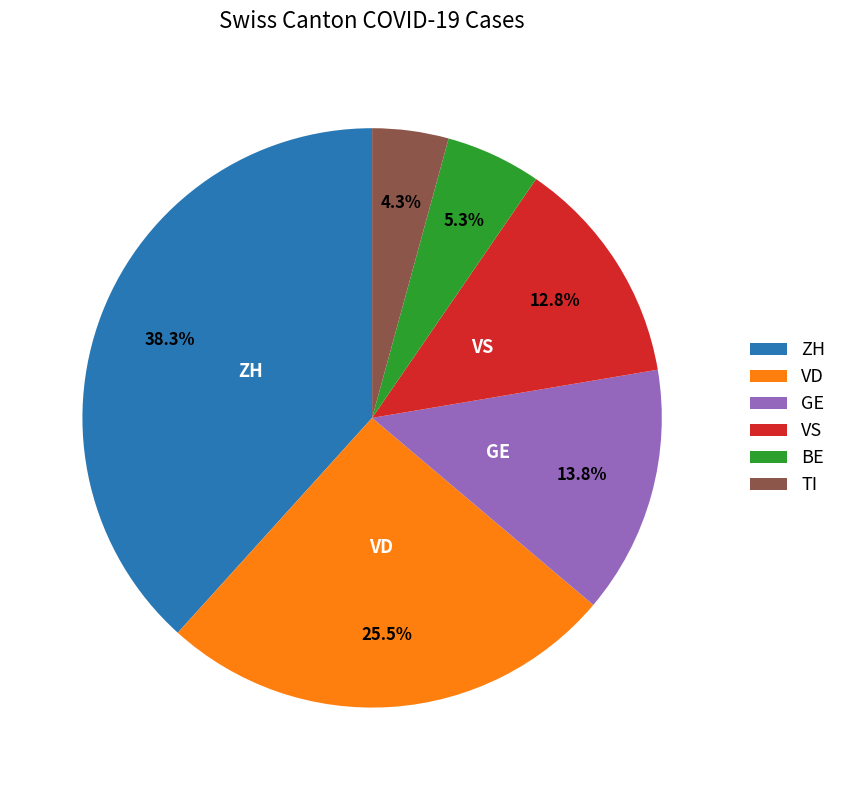

Is it true that BE is 1% of the pie?

False